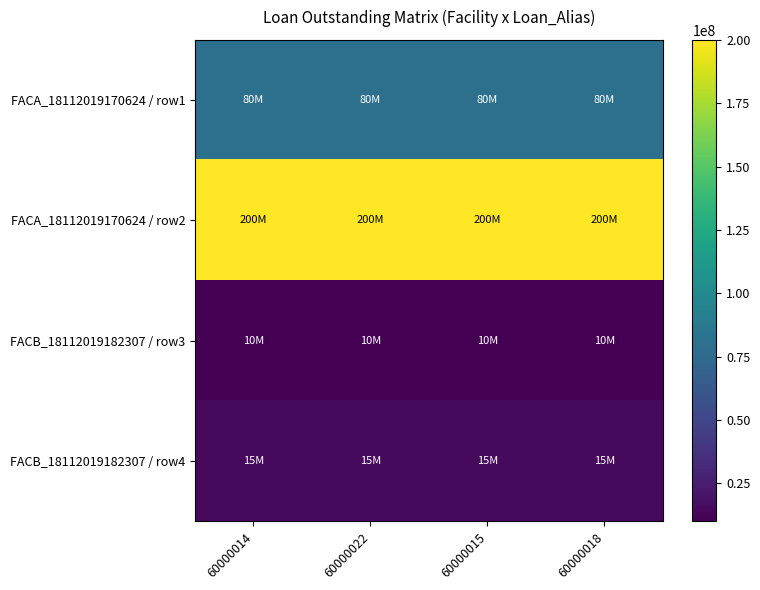

Between 60000022 and 60000015, which is larger?

60000022